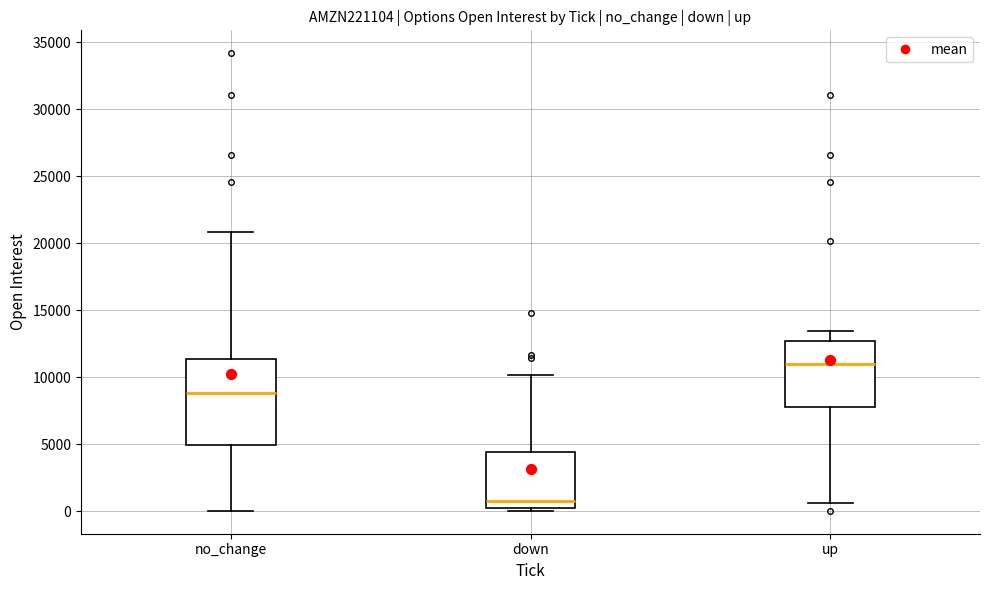

Reading left to right, read every box against the y-axis: the position of its median line, the range the box covers, and the ends of its whiskers. The values are not printed on the chart, so give them approximately, as read against the axis.

no_change: median 9000, box 5000 to 11500, whiskers 0 to 21000
down: median 500, box 0 to 4500, whiskers 0 (just below the box's lower edge) to 10000
up: median 11000, box 8000 to 12500, whiskers 500 to 13500